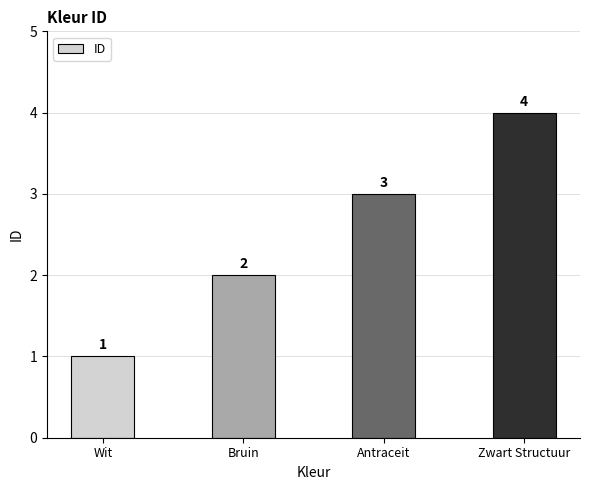

Reading left to right, what are all the values shown in this chart?

Wit=1	Bruin=2	Antraceit=3	Zwart Structuur=4